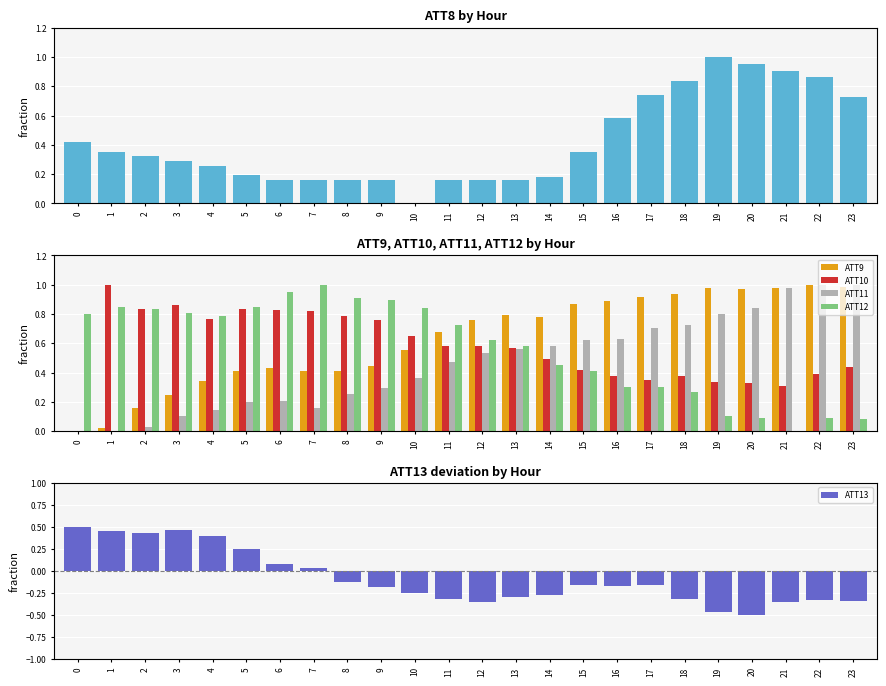

How many values in the ATT13 series exceed 0?

8